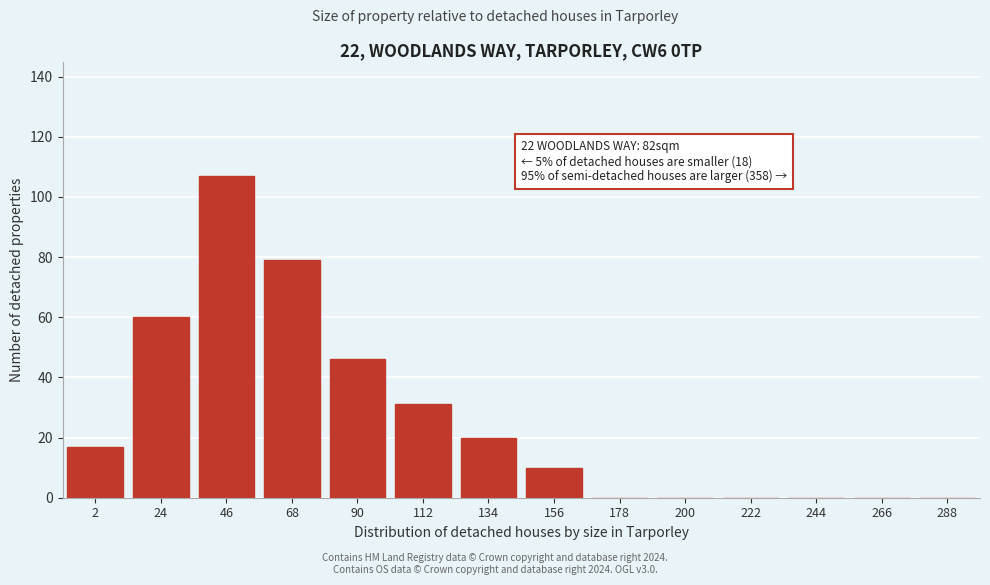

Reading left to right, what are all the values shown in this chart?

2=17	24=60	46=107	68=79	90=46	112=31	134=20	156=10	178=0	200=0	222=0	244=0	266=0	288=0